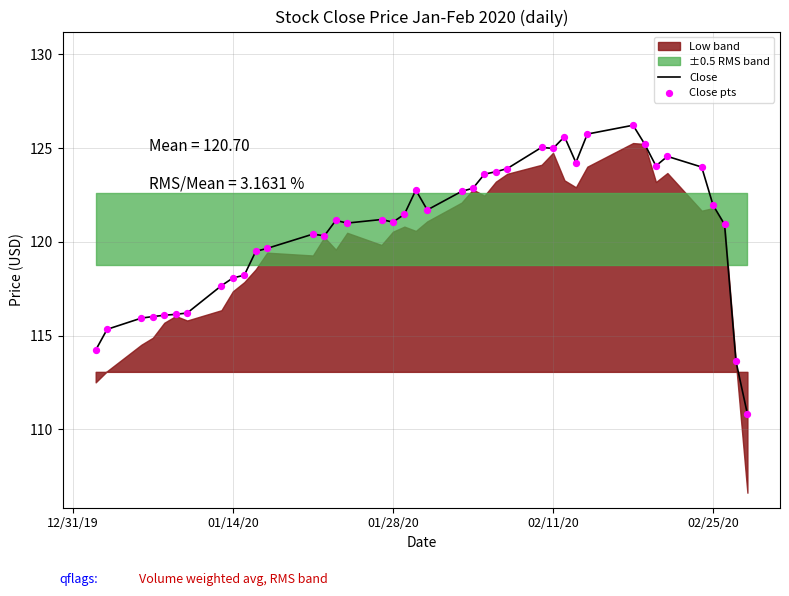

What is the lowest value of the Close series?

110.8